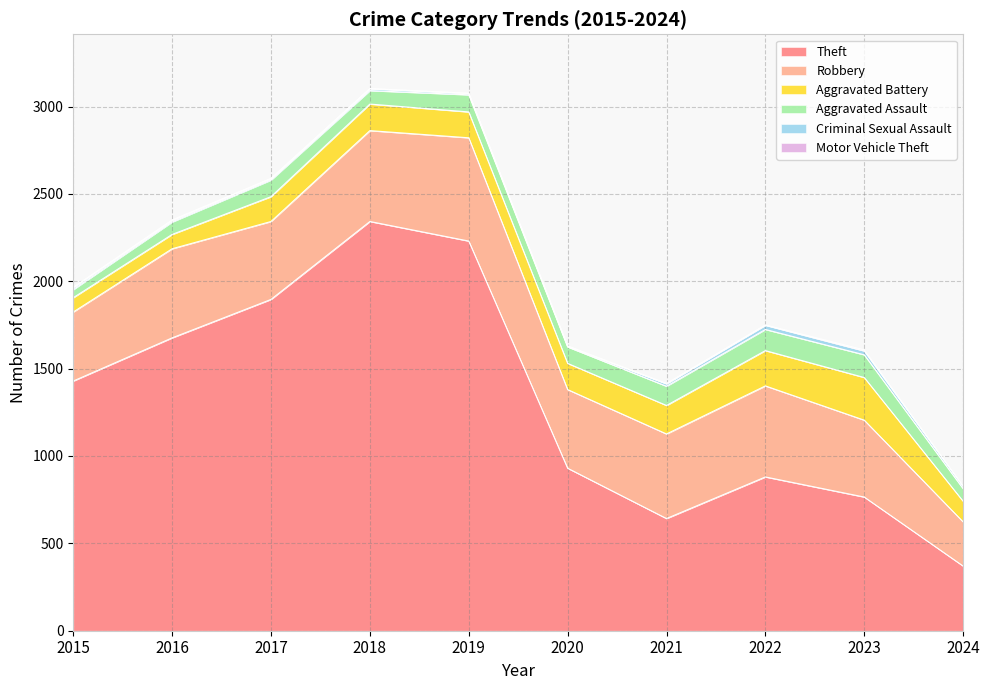

Reading left to right, extract all data points from this chart.

Theft: 2015=1429	2016=1676	2017=1896	2018=2342	2019=2230	2020=930	2021=642	2022=880	2023=765	2024=370
Robbery: 2015=395	2016=510	2017=446	2018=520	2019=591	2020=450	2021=484	2022=521	2023=440	2024=253
Aggravated Battery: 2015=82	2016=82	2017=142	2018=152	2019=148	2020=150	2021=163	2022=202	2023=244	2024=118
Aggravated Assault: 2015=46	2016=71	2017=95	2018=77	2019=98	2020=94	2021=110	2022=121	2023=130	2024=72
Criminal Sexual Assault: 2015=12	2016=8	2017=8	2018=11	2019=8	2020=3	2021=14	2022=24	2023=22	2024=13
Motor Vehicle Theft: 2015=1	2016=4	2017=2	2018=1	2019=1	2020=3	2021=2	2022=2	2023=6	2024=2